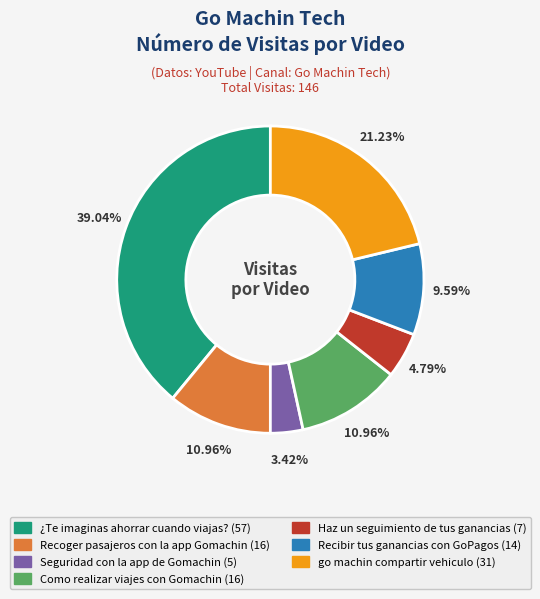

To the nearest percent, what portion does Como realizar viajes con Gomachin represent?

11%